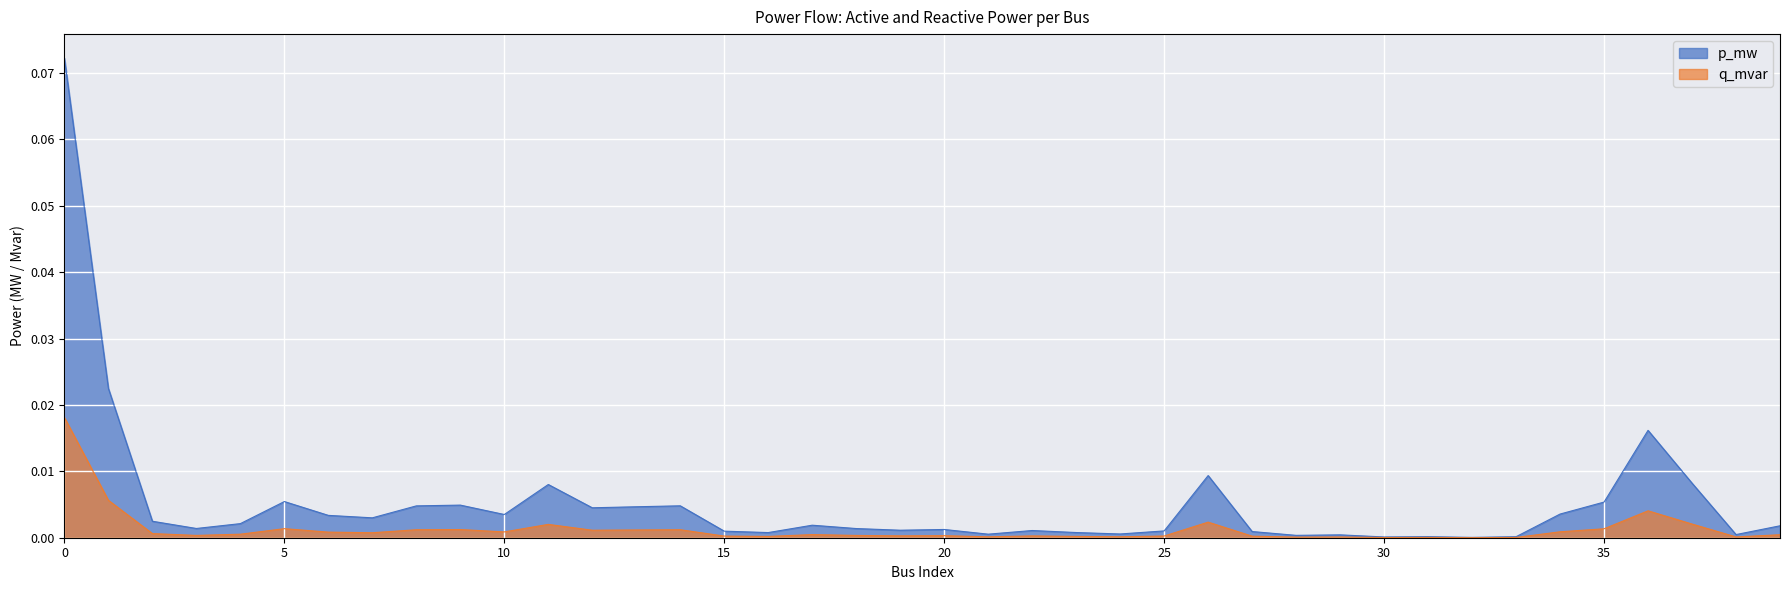

How many interior local peaks does the p_mw series have?

11